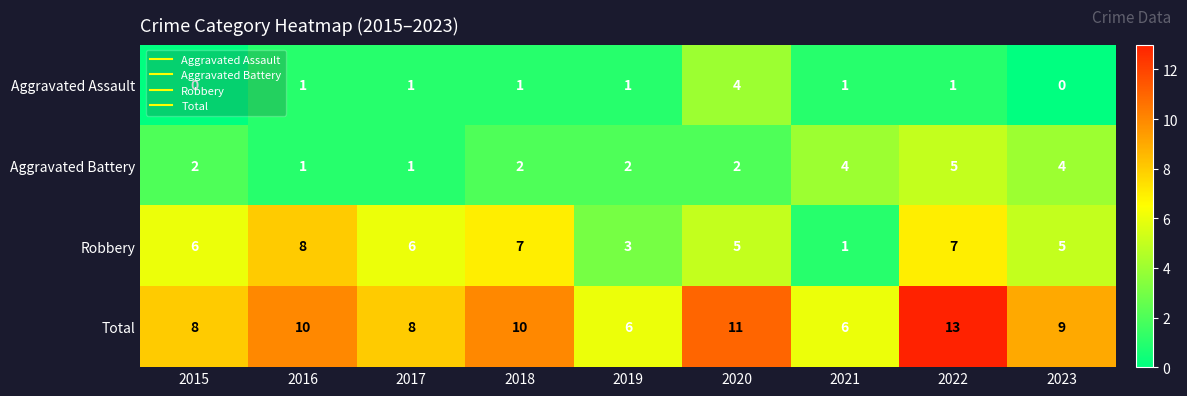

What is the approximate value of Aggravated Battery at 2023?

4